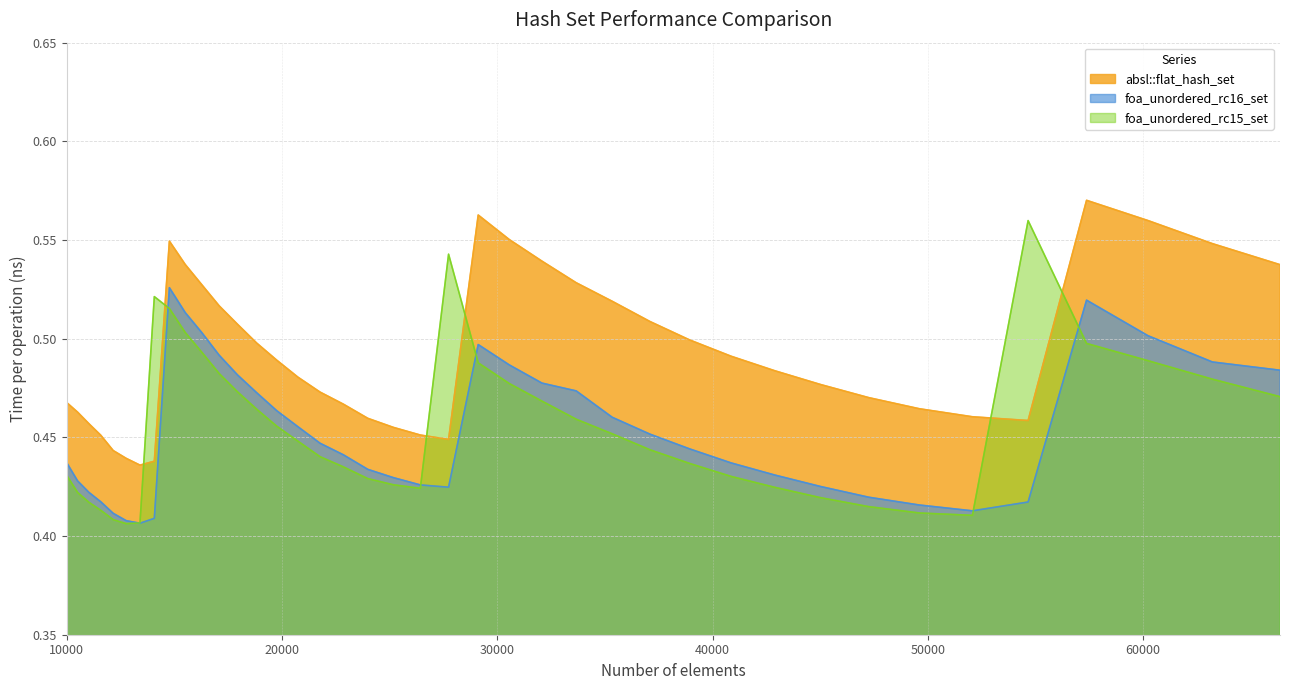

True or false: absl::flat_hash_set and foa_unordered_rc16_set cross at least once.

False